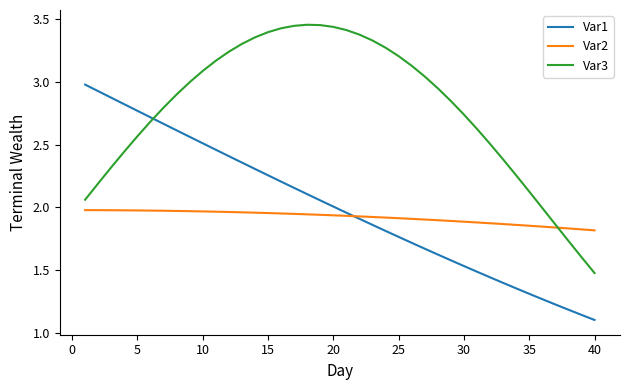

List the series in order of their peak value, highest first.

Var3, Var1, Var2